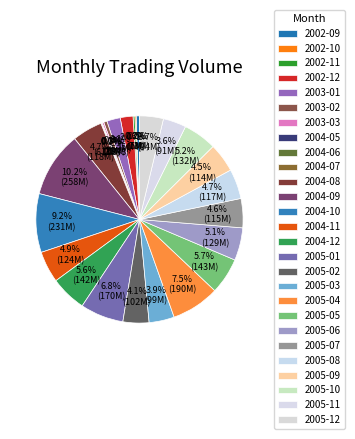

Does 2005-09 account for over 50% of the chart?

No